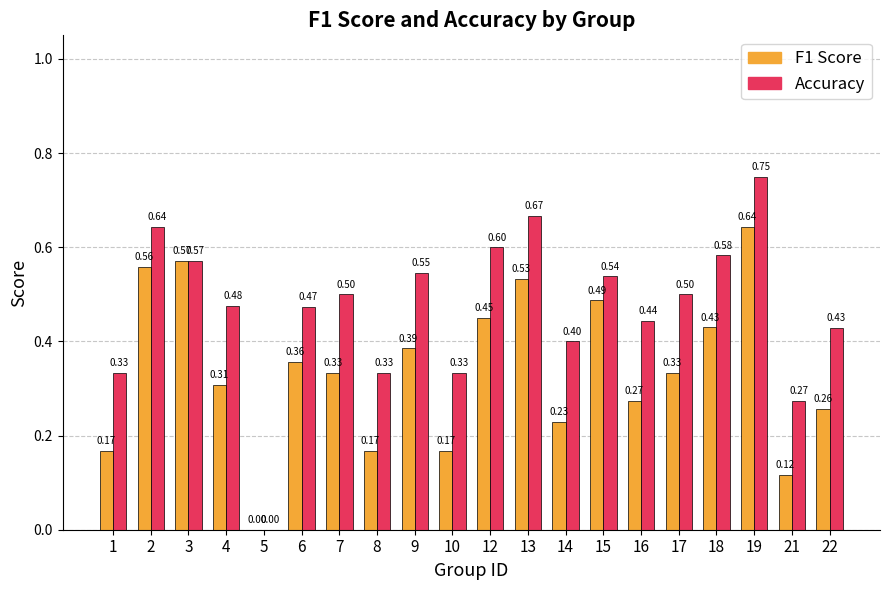

At which category is the sum across all series the highest?

19